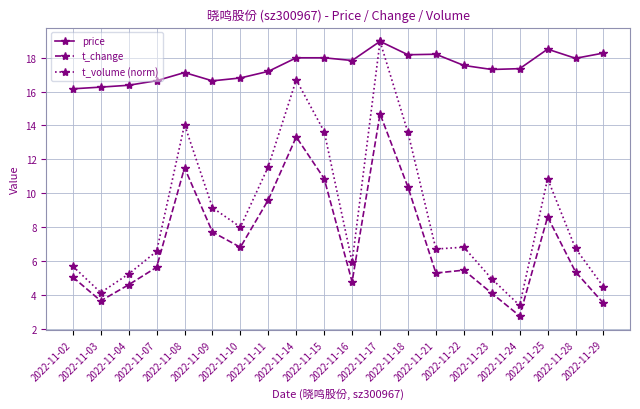

List the series in order of their overall mean, lowest first.

t_change, t_volume (norm), price